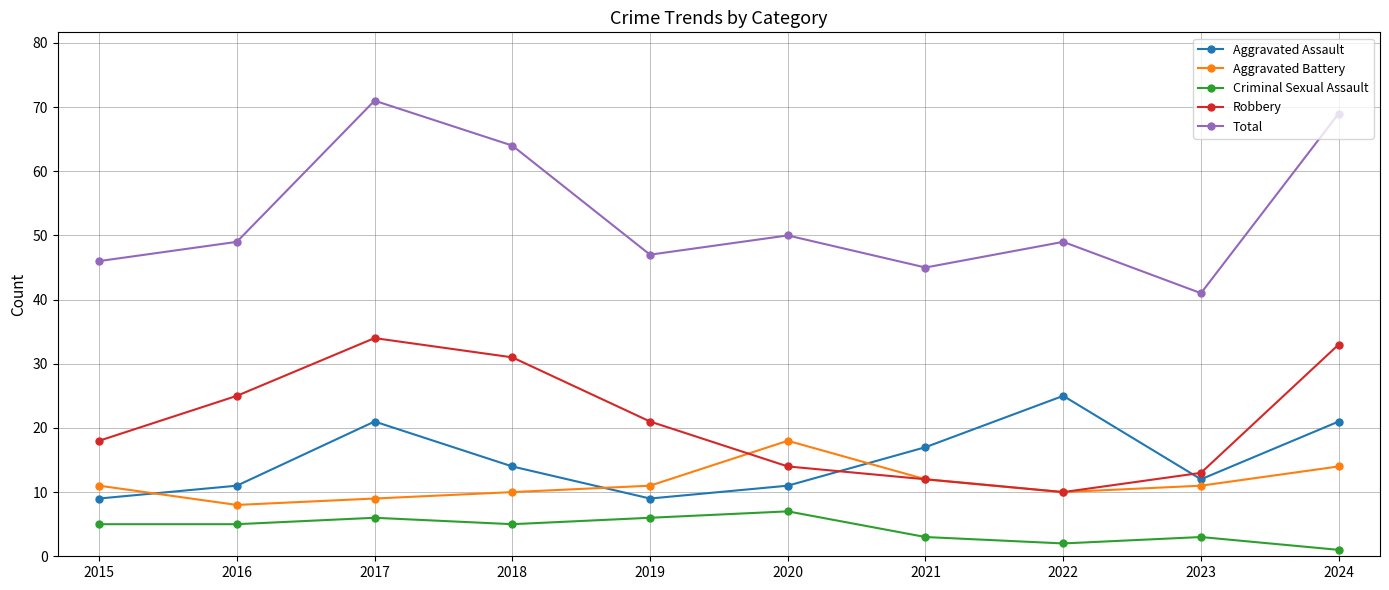

True or false: Robbery and Aggravated Assault cross at least once.

True